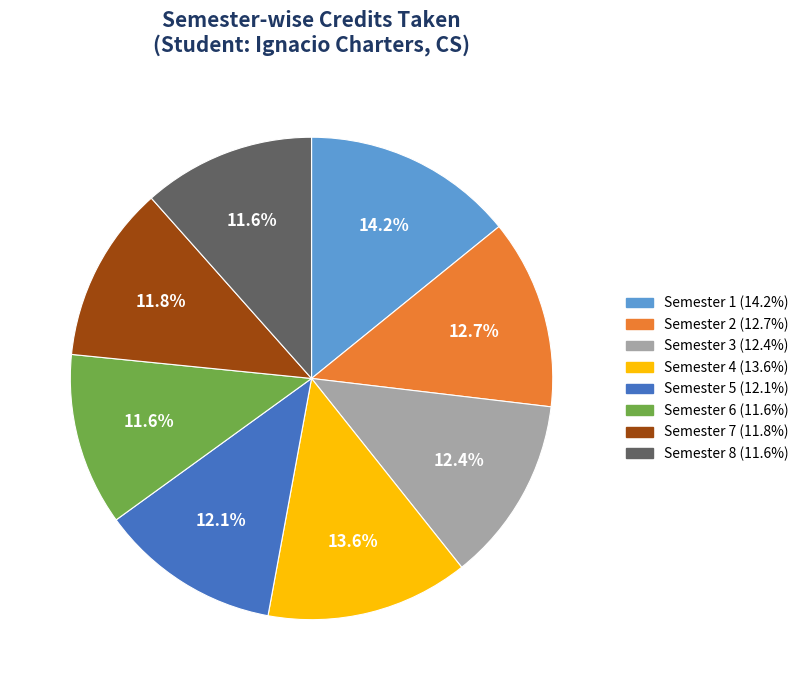

Is it true that Semester 8 is 2% of the pie?

False